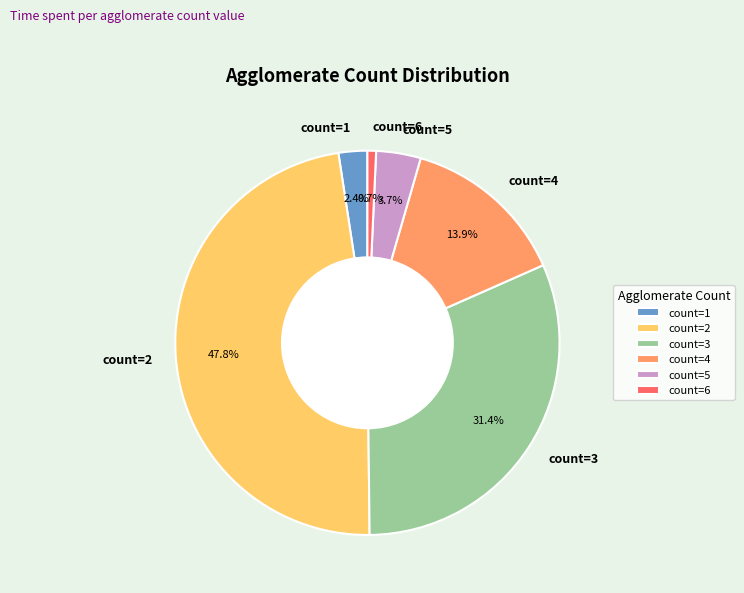

Is there any slice that represents more than half of the pie?

No